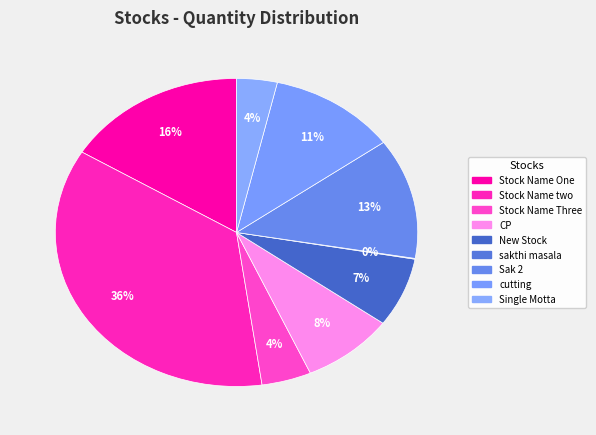

Which slice is the largest?

Stock Name two